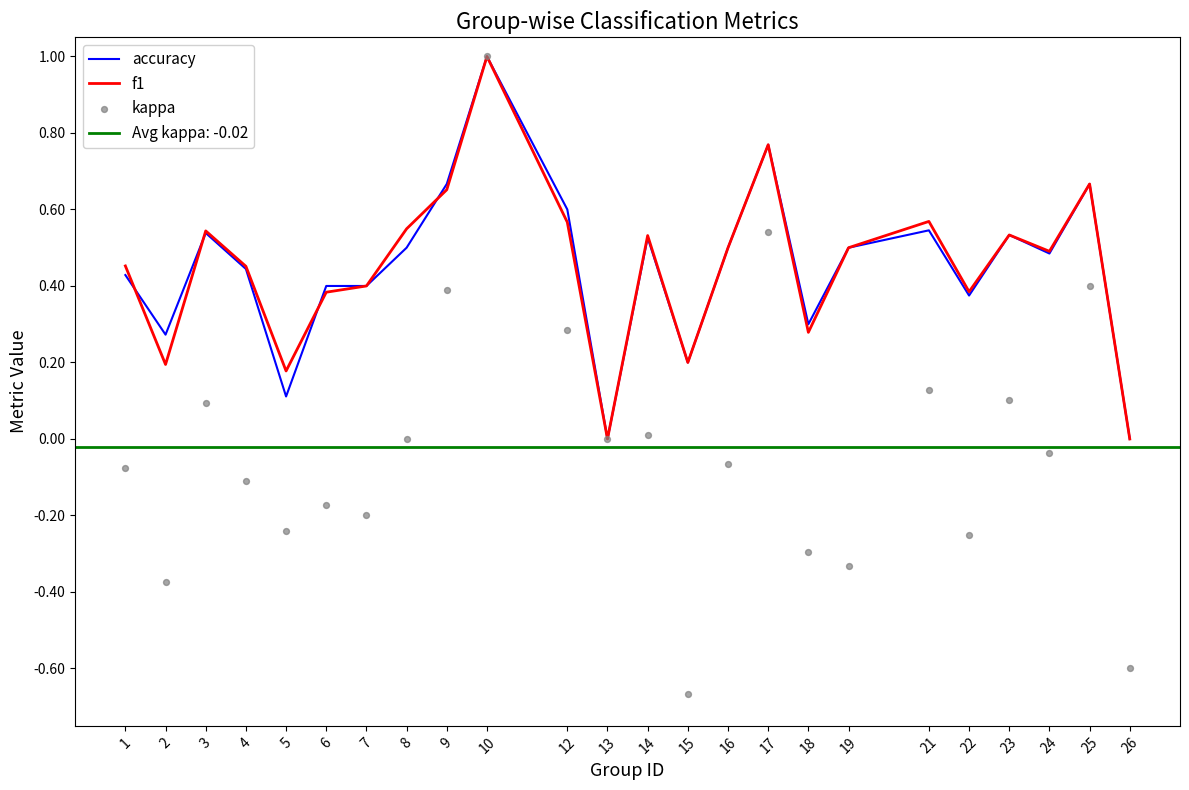

At how many categories does at least one series exceed 0?

22